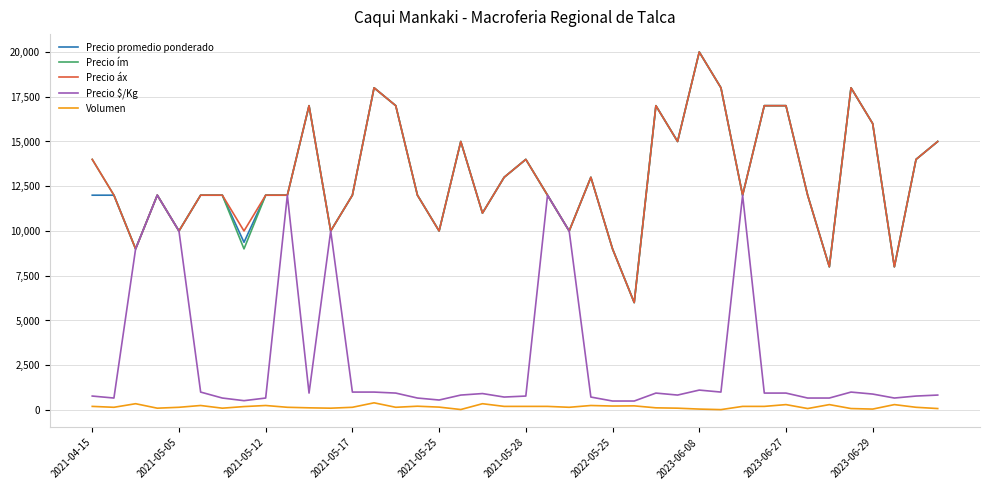

What is the minimum value for Precio áx?

6000